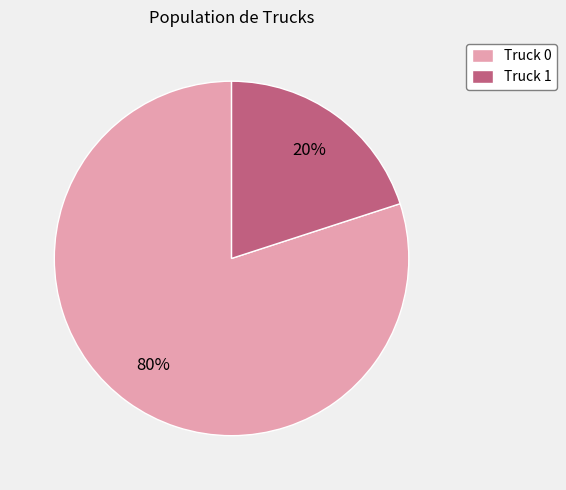

Between Truck 0 and Truck 1, which is larger?

Truck 0